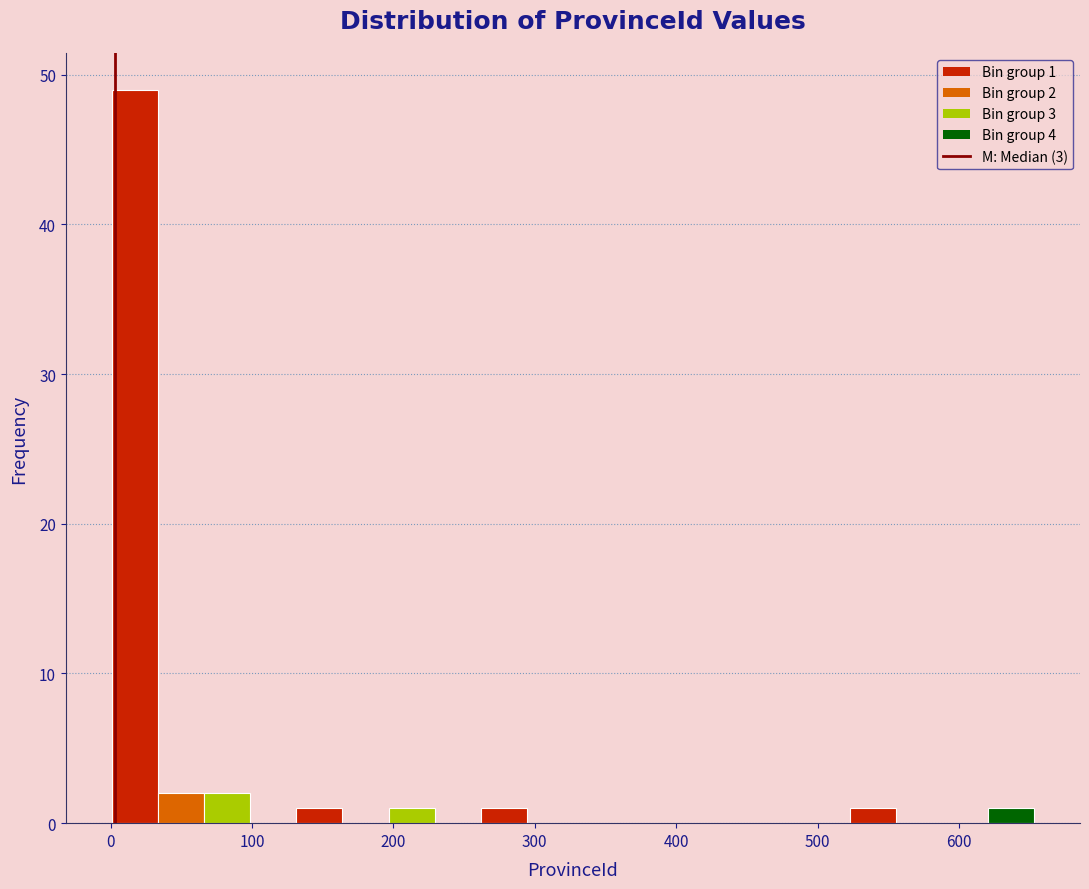

Around what value on the x-axis is the tallest bar? Give the approximate position of its centre, as read against the axis.

20